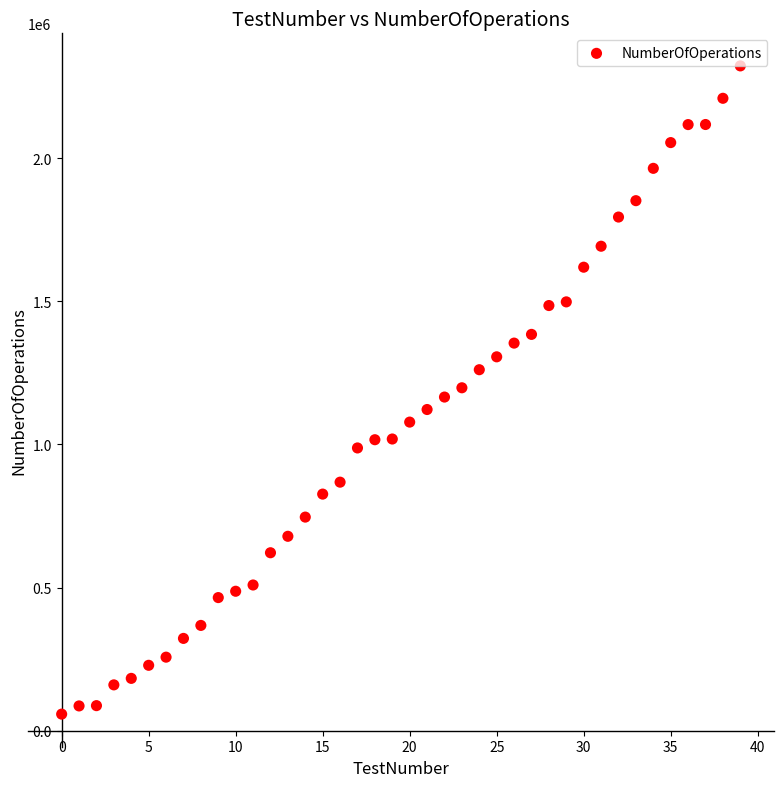

What is the range of Y values (max minus min)?

2264458